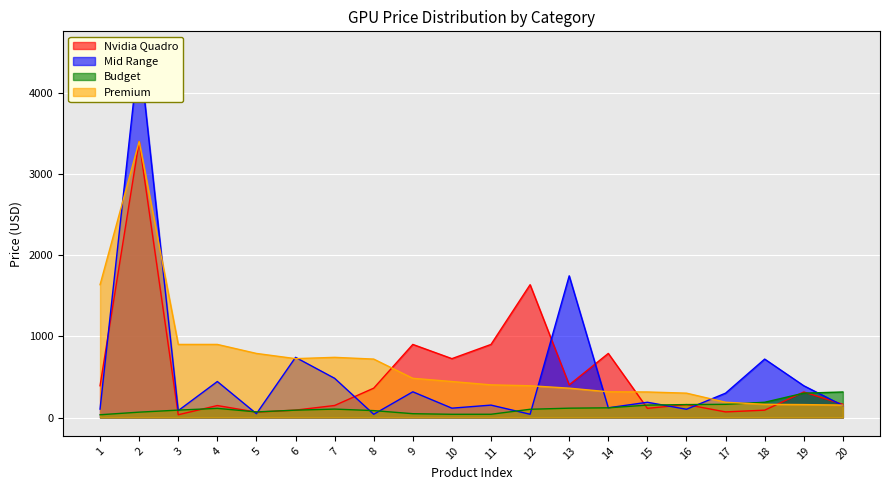

Where is the first local minimum for Premium?

6